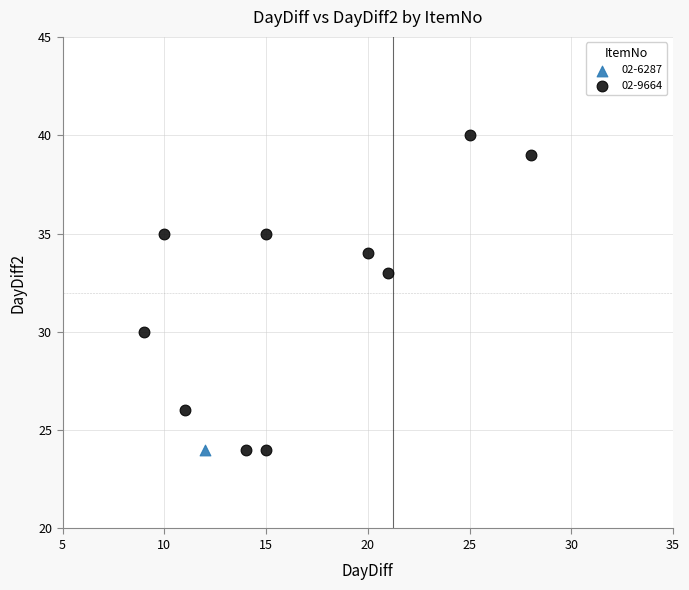

What are all the series names shown in the legend?

02-6287, 02-9664